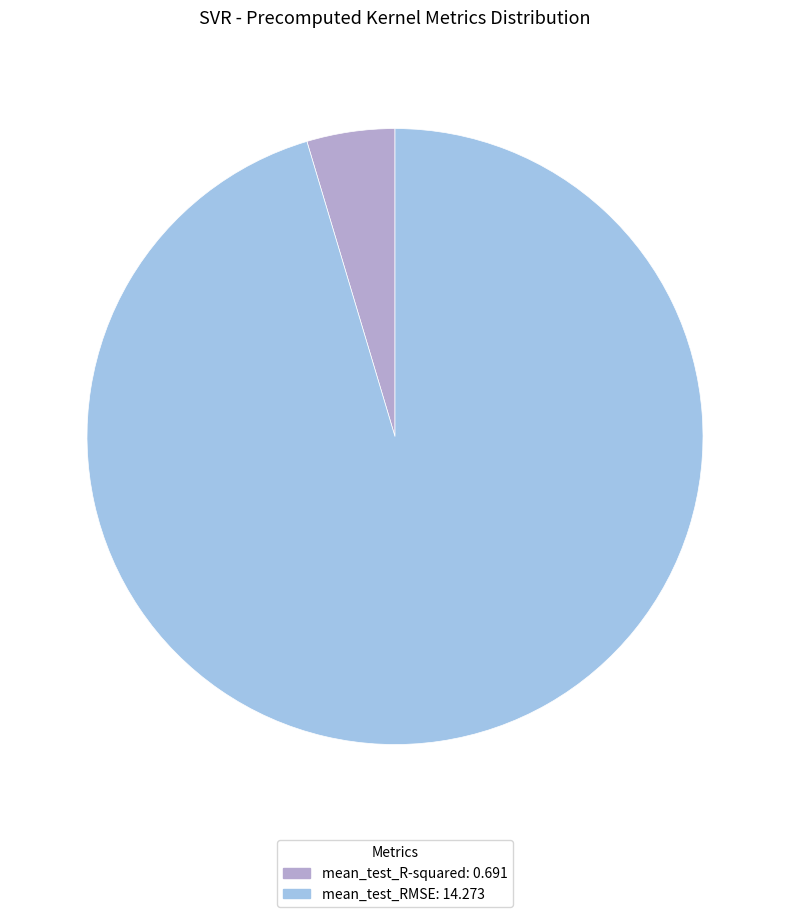

Is the sum of mean_test_RMSE and mean_test_R-squared greater than half?

Yes